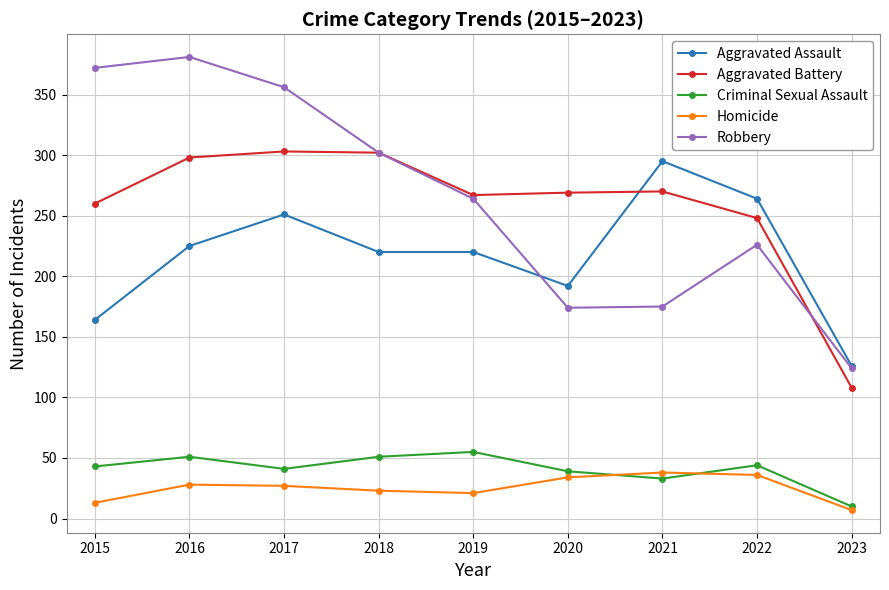

What is the difference between the highest and lowest values at 2018?

279